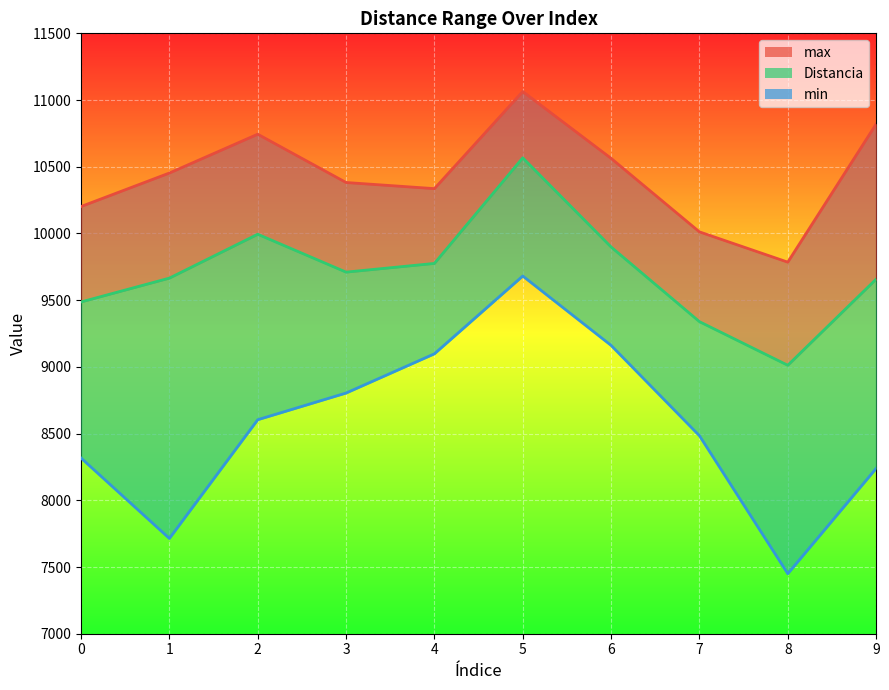

What is the average value of the max series?

10436.1